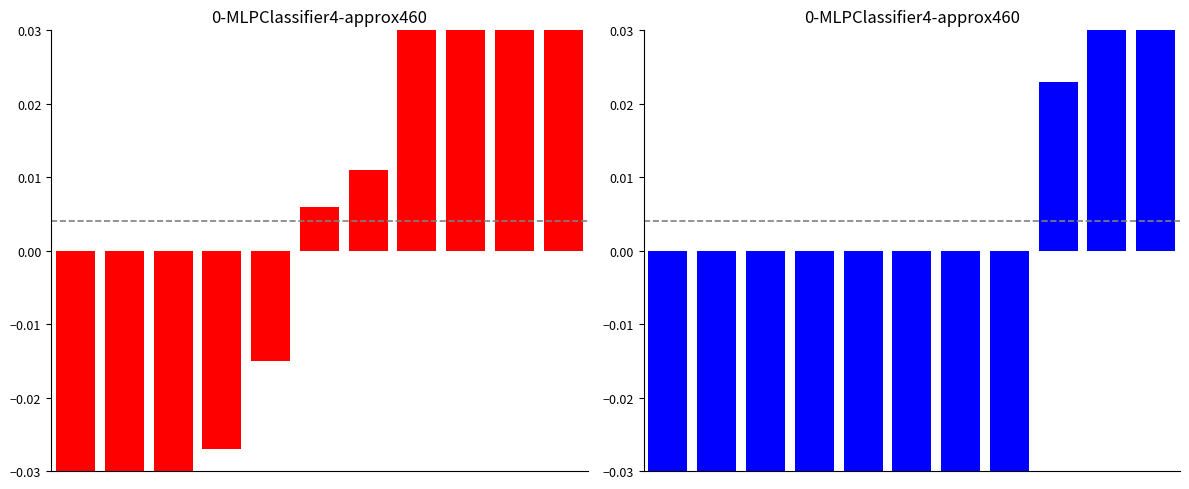

How many groups of bars are there?

11